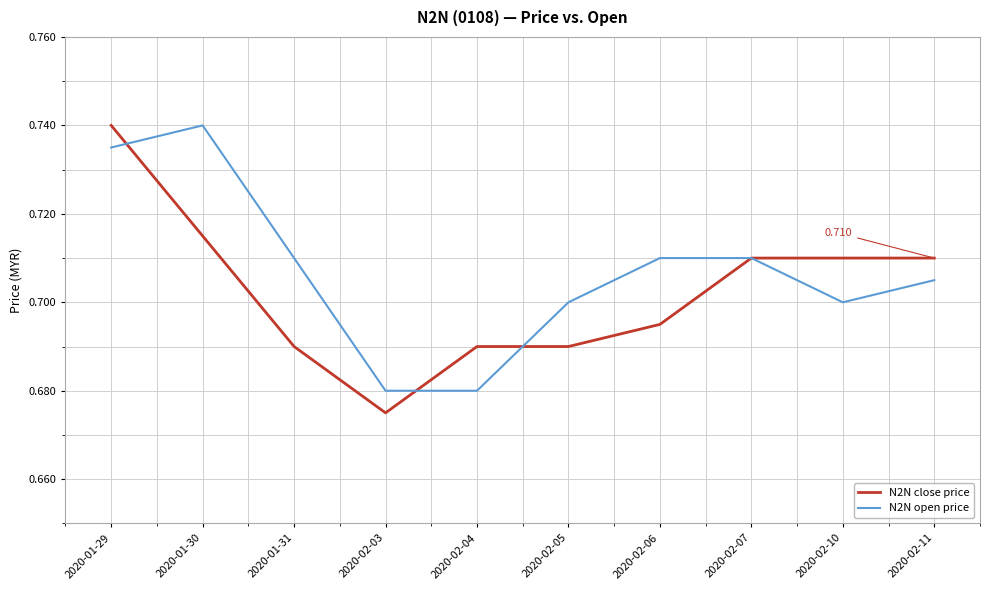

Is the value of N2N open price at 2020-02-10 greater than the value of N2N close price at 2020-02-06?

Yes